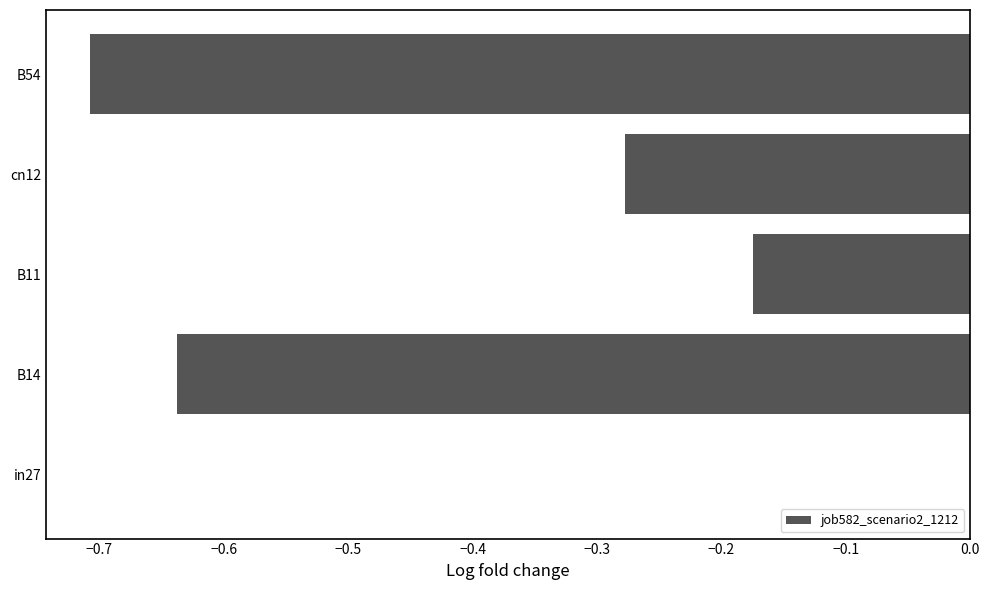

What is the sum of all values?

-1.8